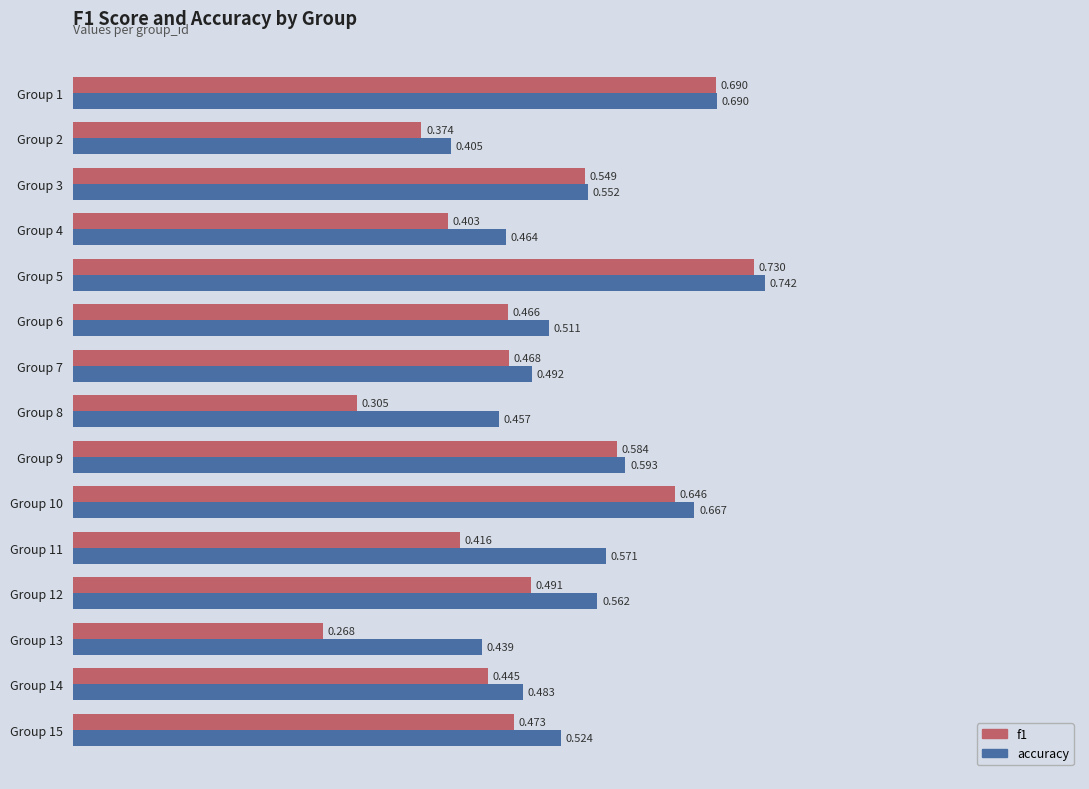

List the series in order of their overall mean, lowest first.

f1, accuracy